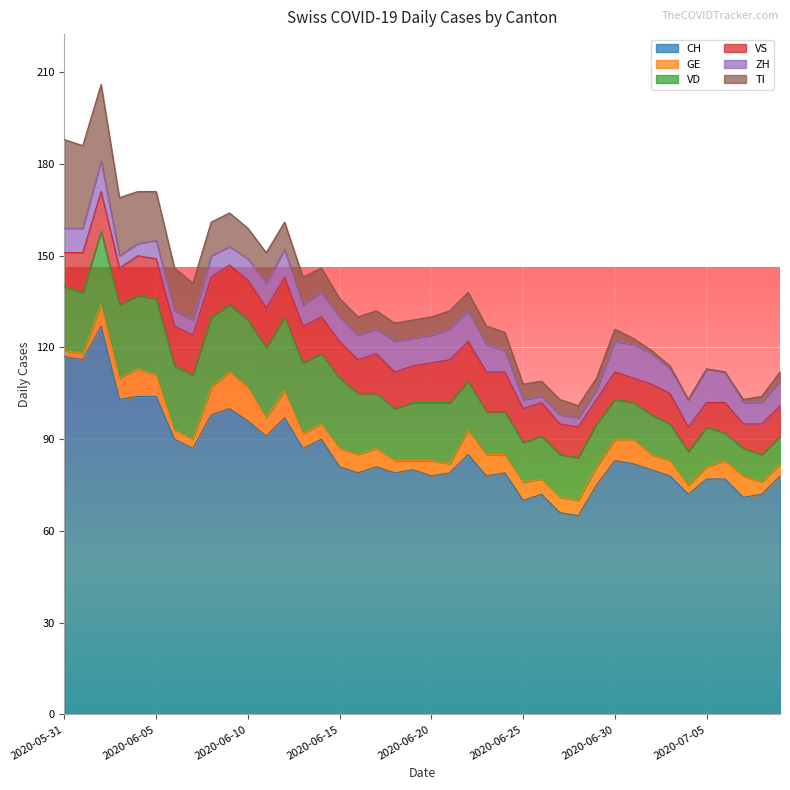

After their last crossing, which series has the higher values: VD or ZH?

VD